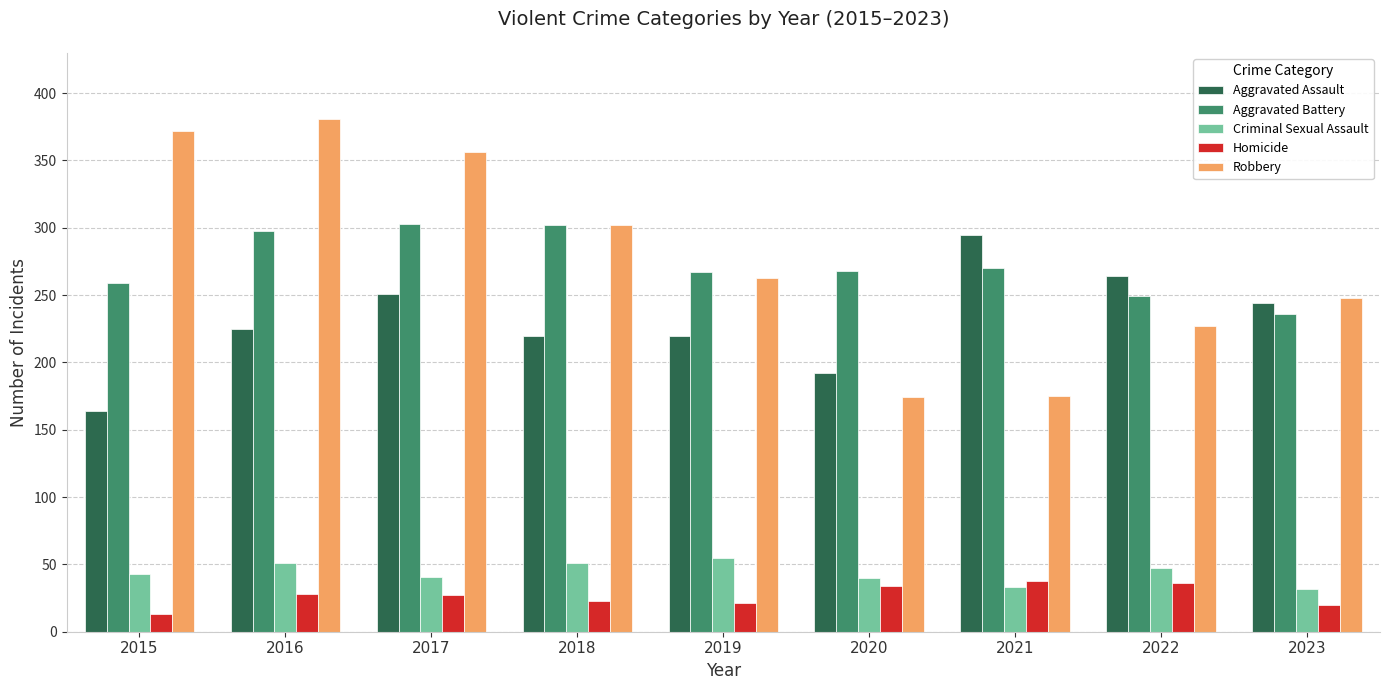

What is the highest value of the Homicide series?

38